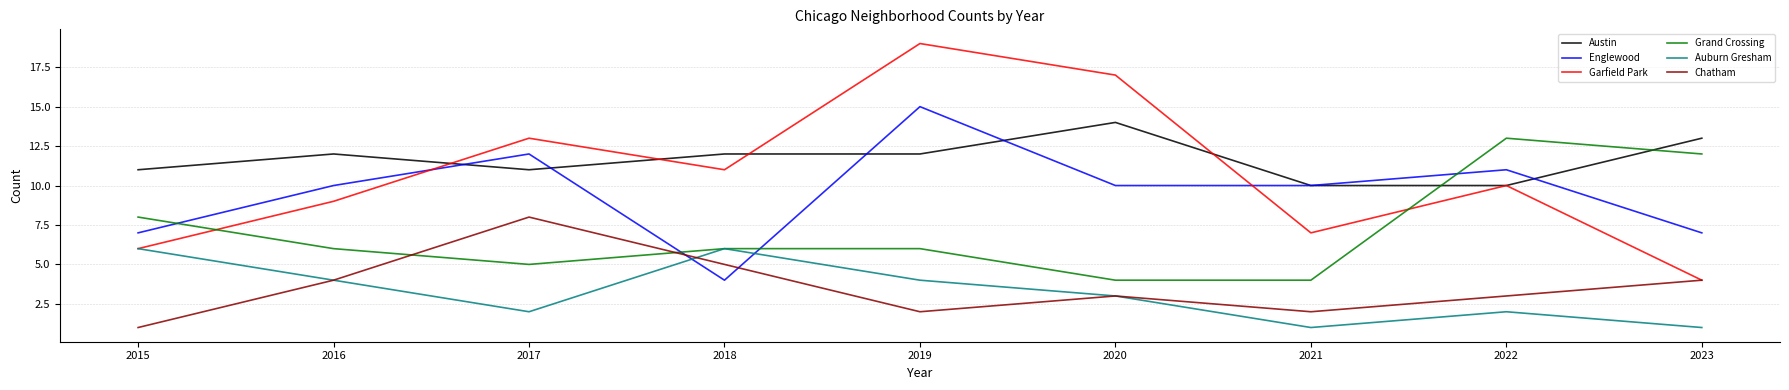

Which series changed the most between 2021 and 2022?

Grand Crossing